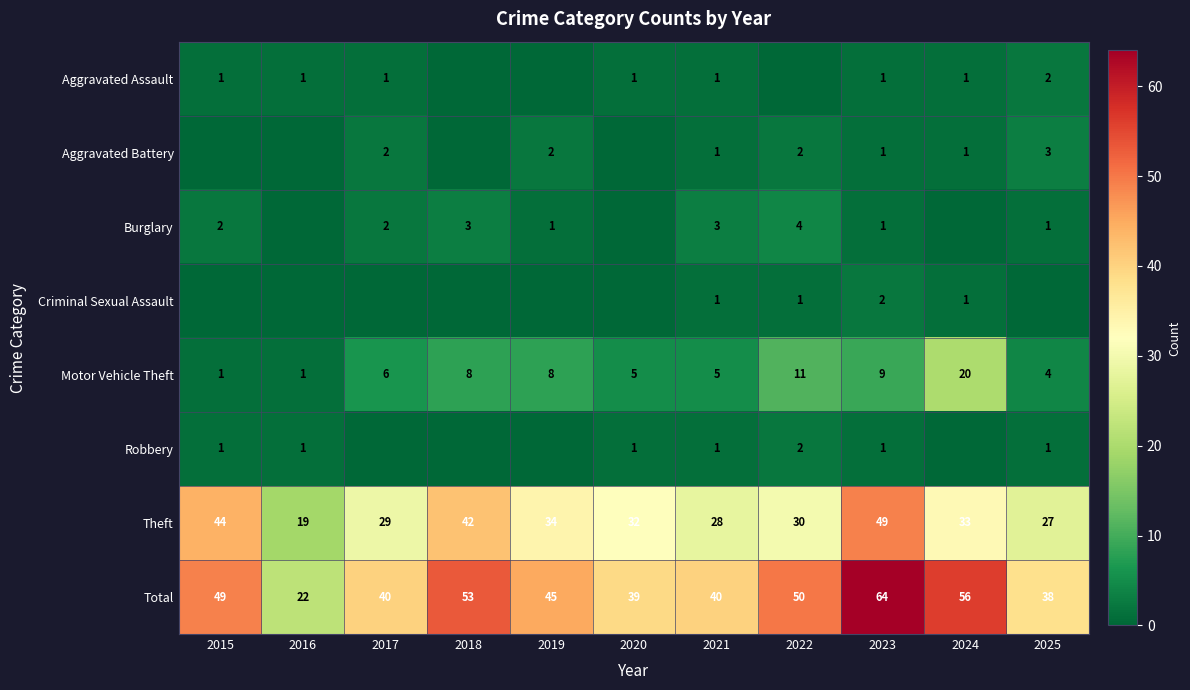

What is the spread (max minus min) of values at 2017?

40